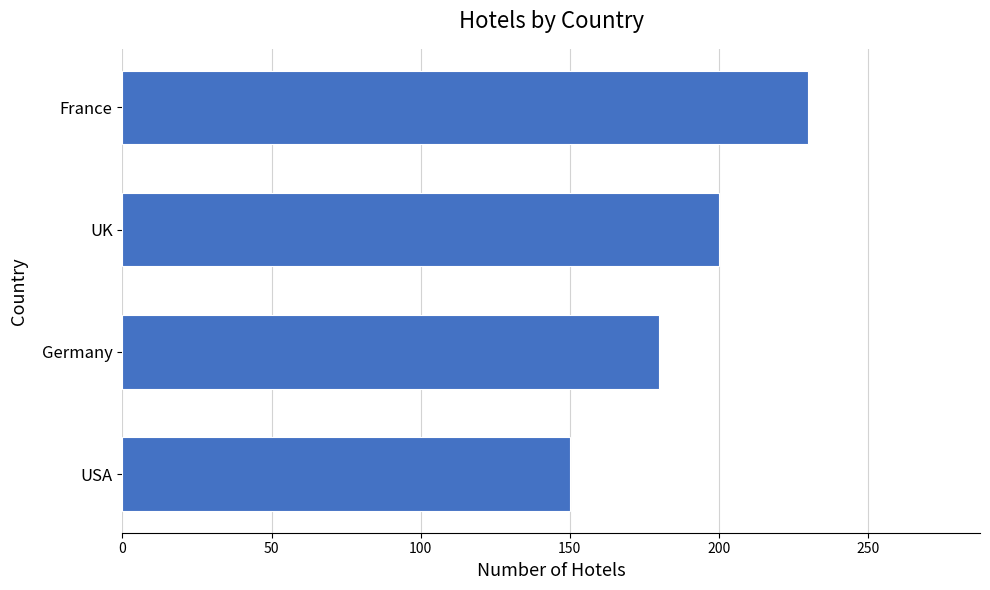

Reading top to bottom, list all the values displayed in this chart.

France=230	UK=200	Germany=180	USA=150